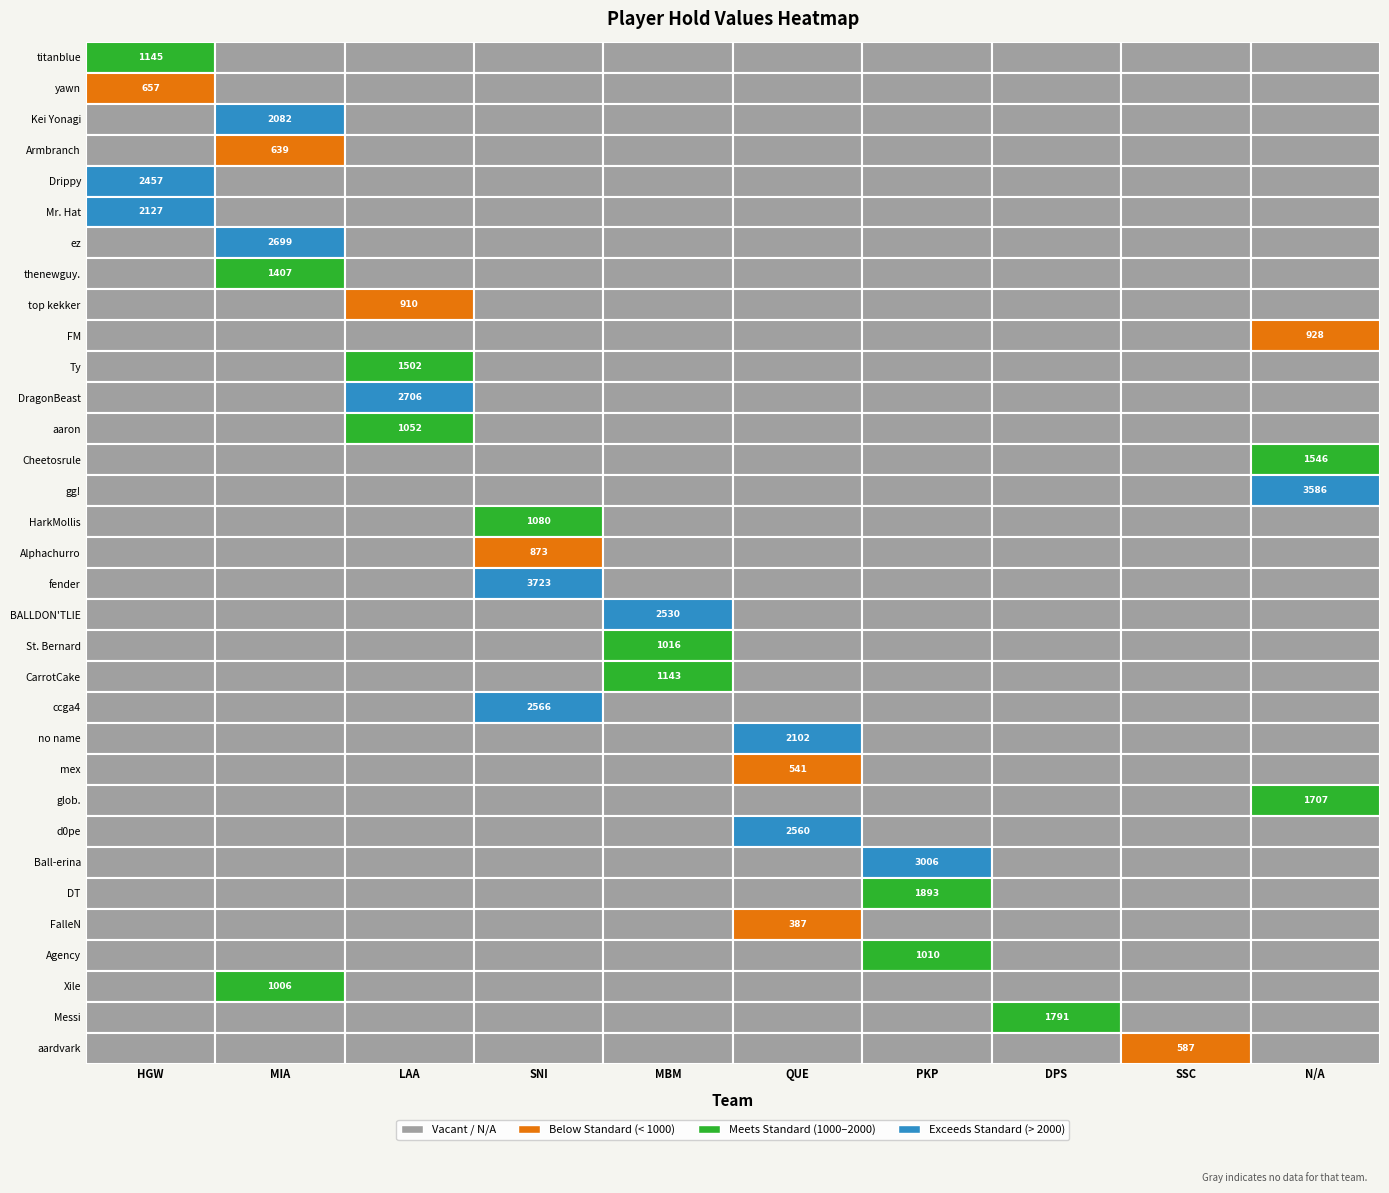

The value at 18 is 632. True or false?

False